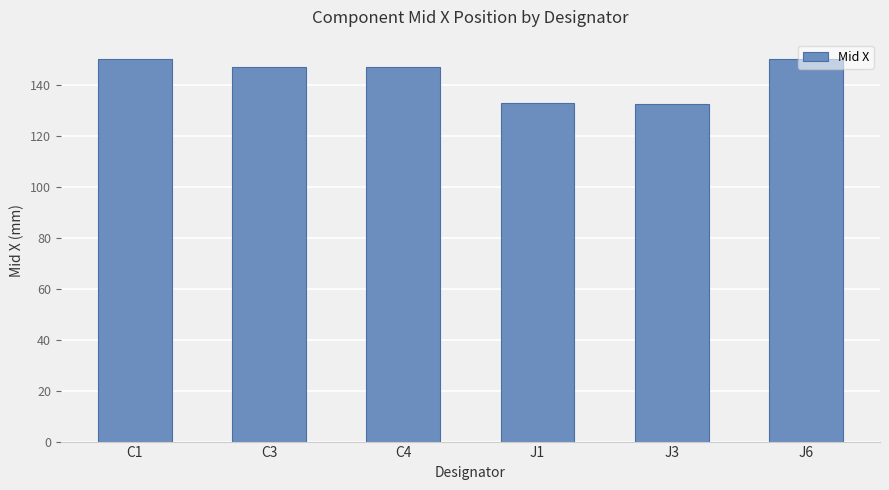

True or false: the data shows 147.0 at C4.

True